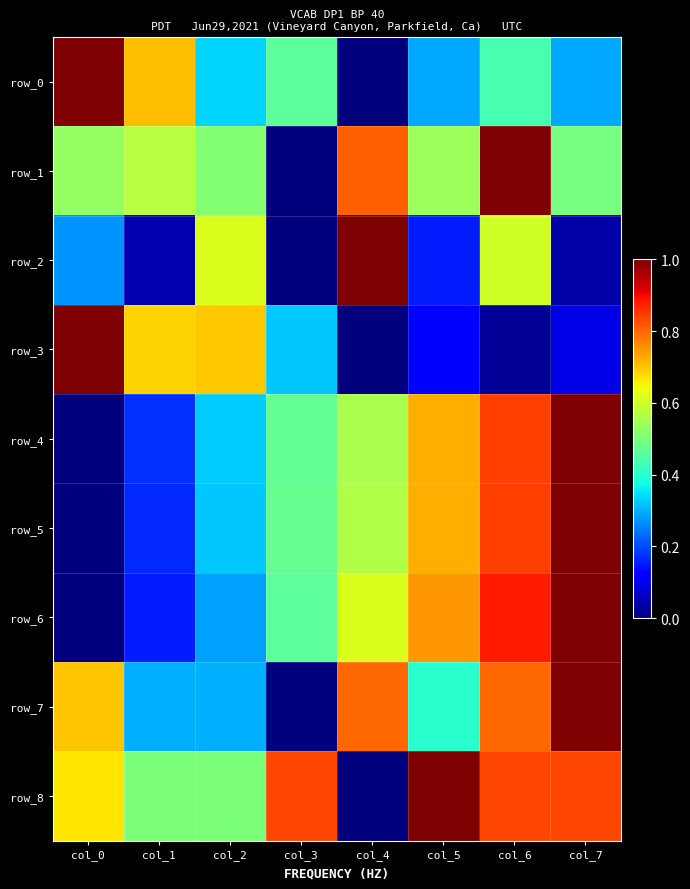

Where is row_1 nearest to the value 0?

col_3